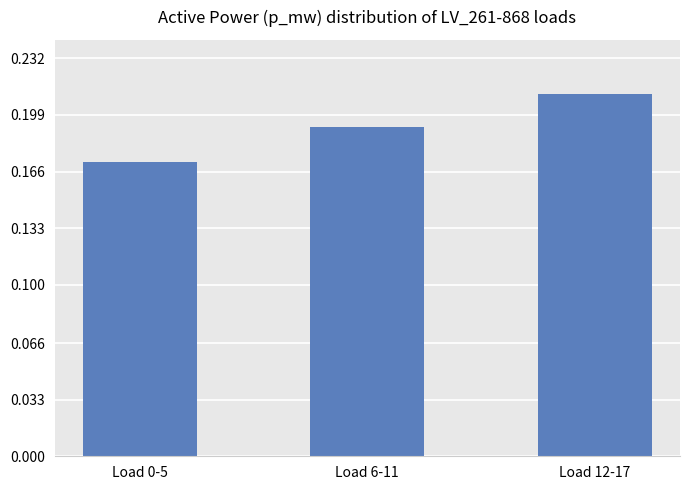

What is the sum of all values?

0.6